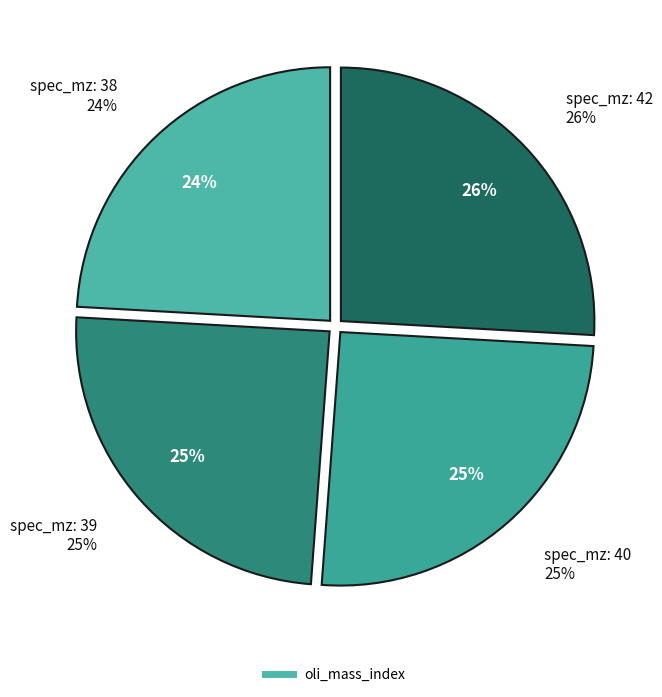

The 39 slice represents 30% of the pie. True or false?

False